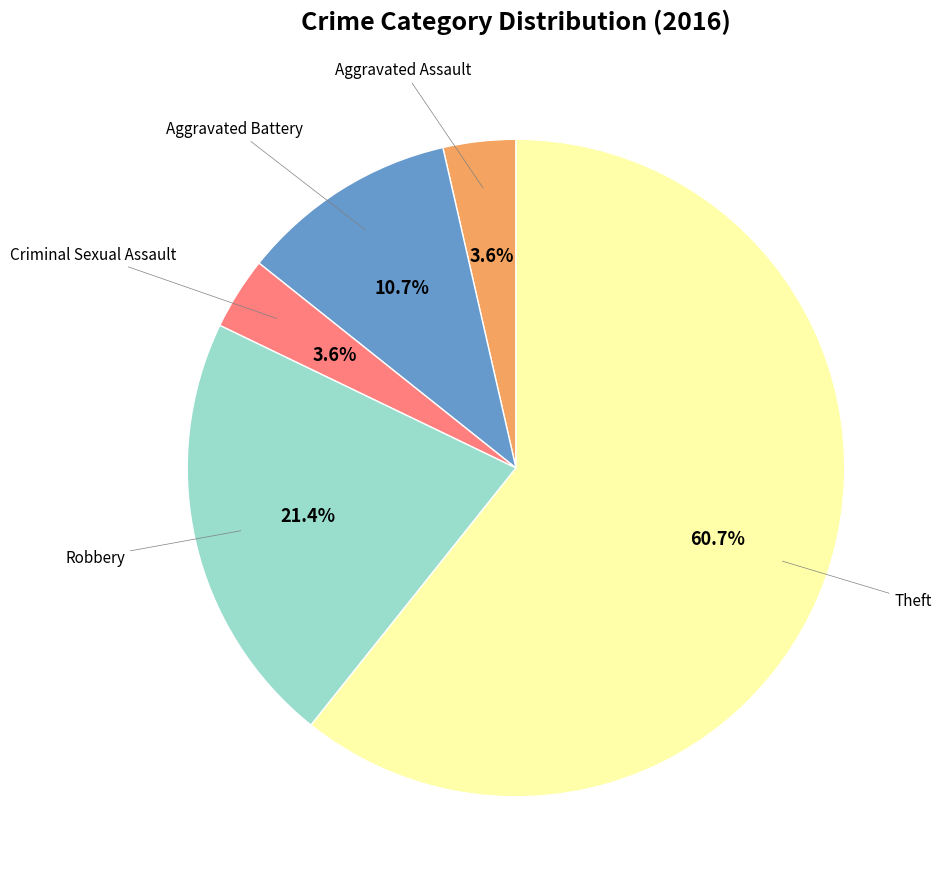

Is there any slice that represents more than half of the pie?

Yes